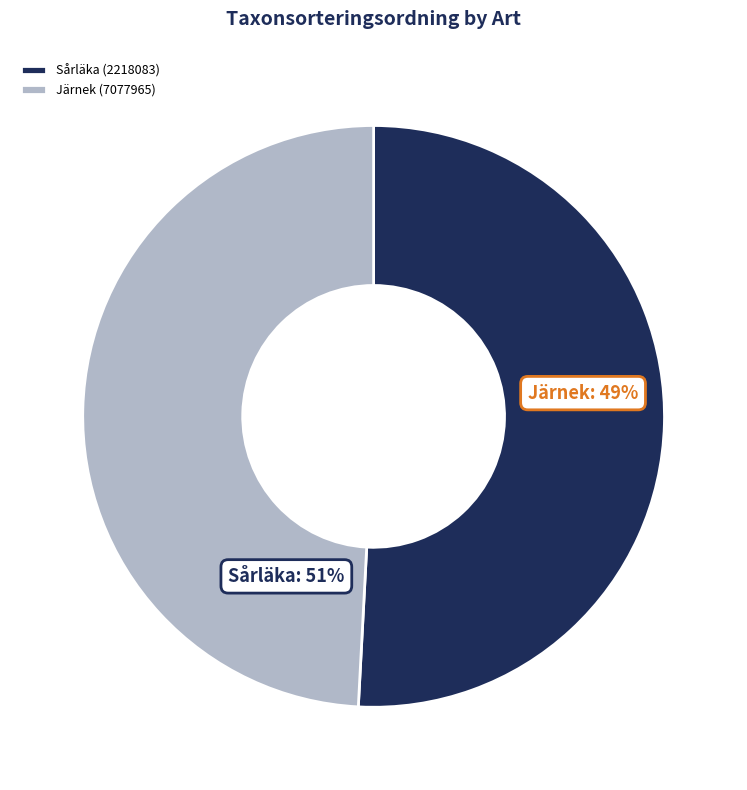

To the nearest percent, what is the difference between the Järnek (7077965) and Sårläka (2218083) slice percentages?

2%